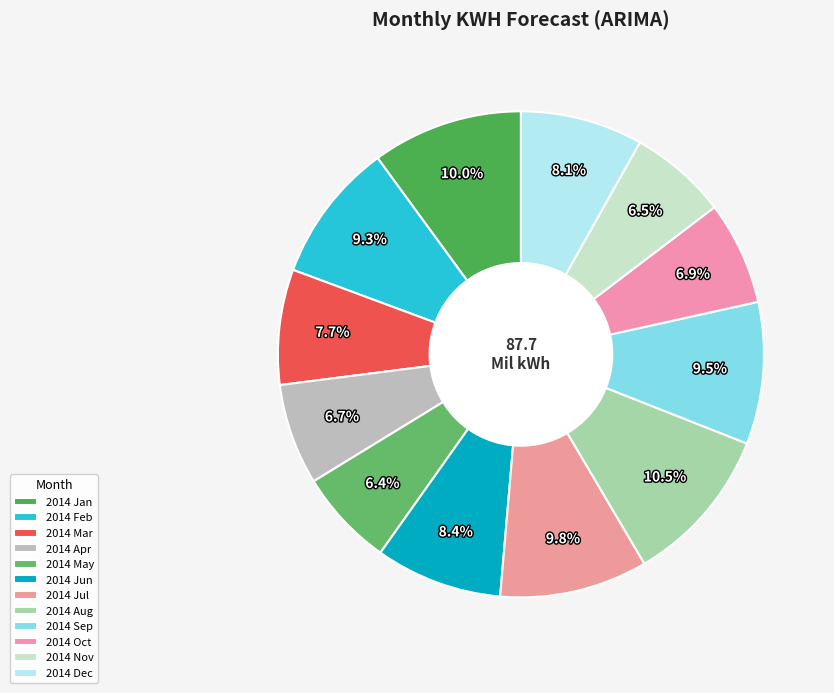

Does any single category account for the majority?

No